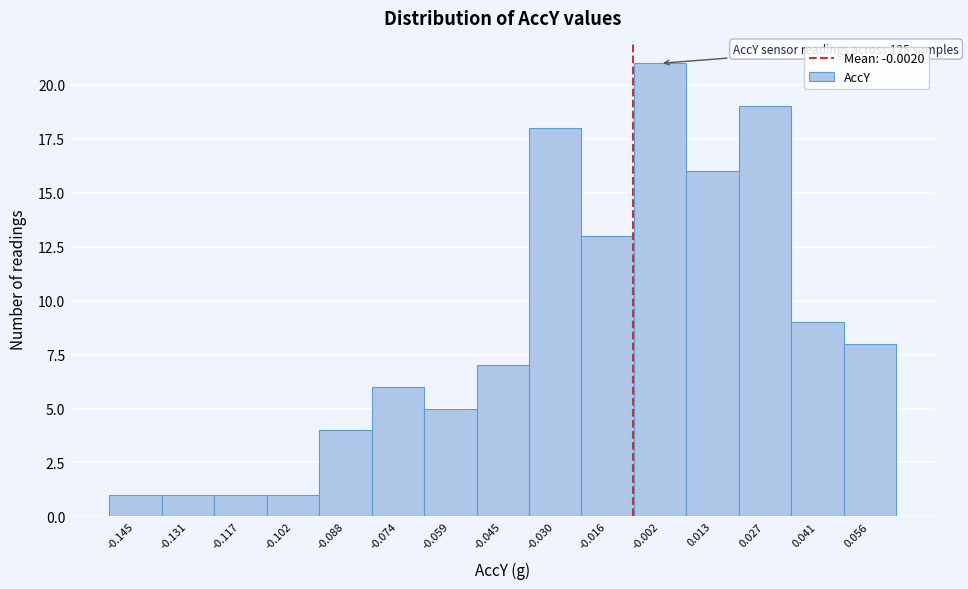

Reading left to right, list all the values displayed in this chart.

1	1	1	1	4	6	5	7	18	13	21	16	19	9	8